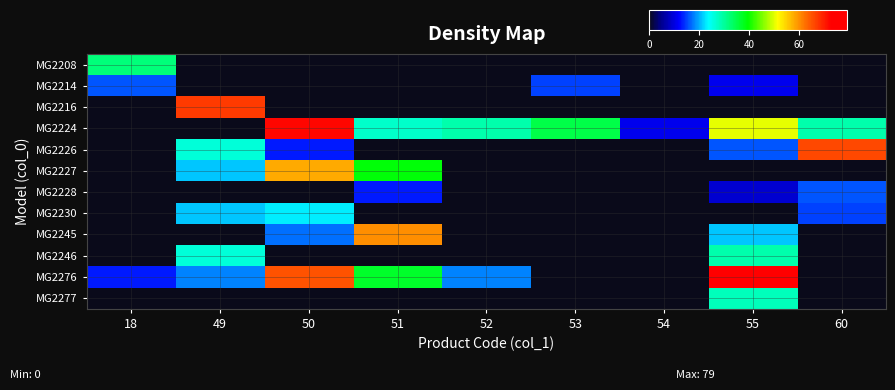

Which has a higher value, 18 or 52?

18